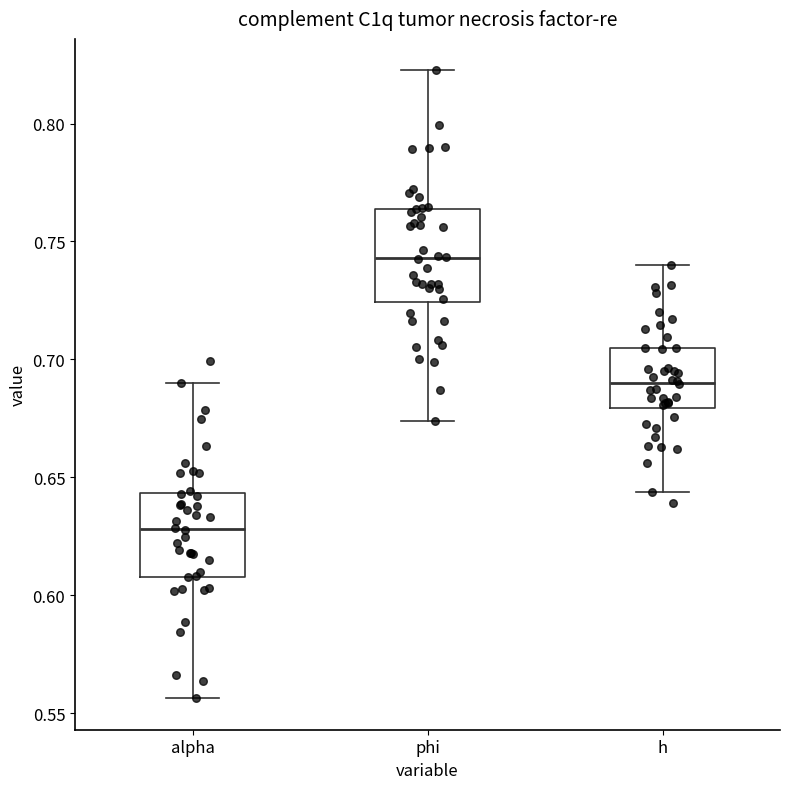

Which box's median line is the highest?

phi